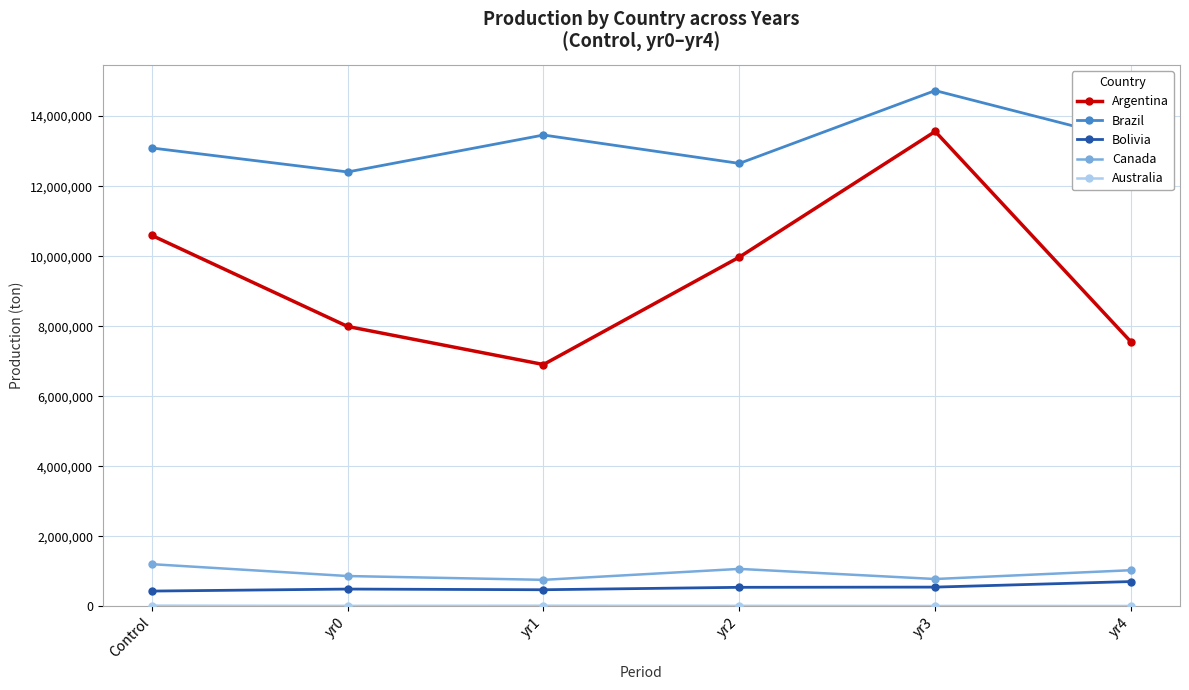

True or false: Brazil has more than 0 interior local peaks.

True